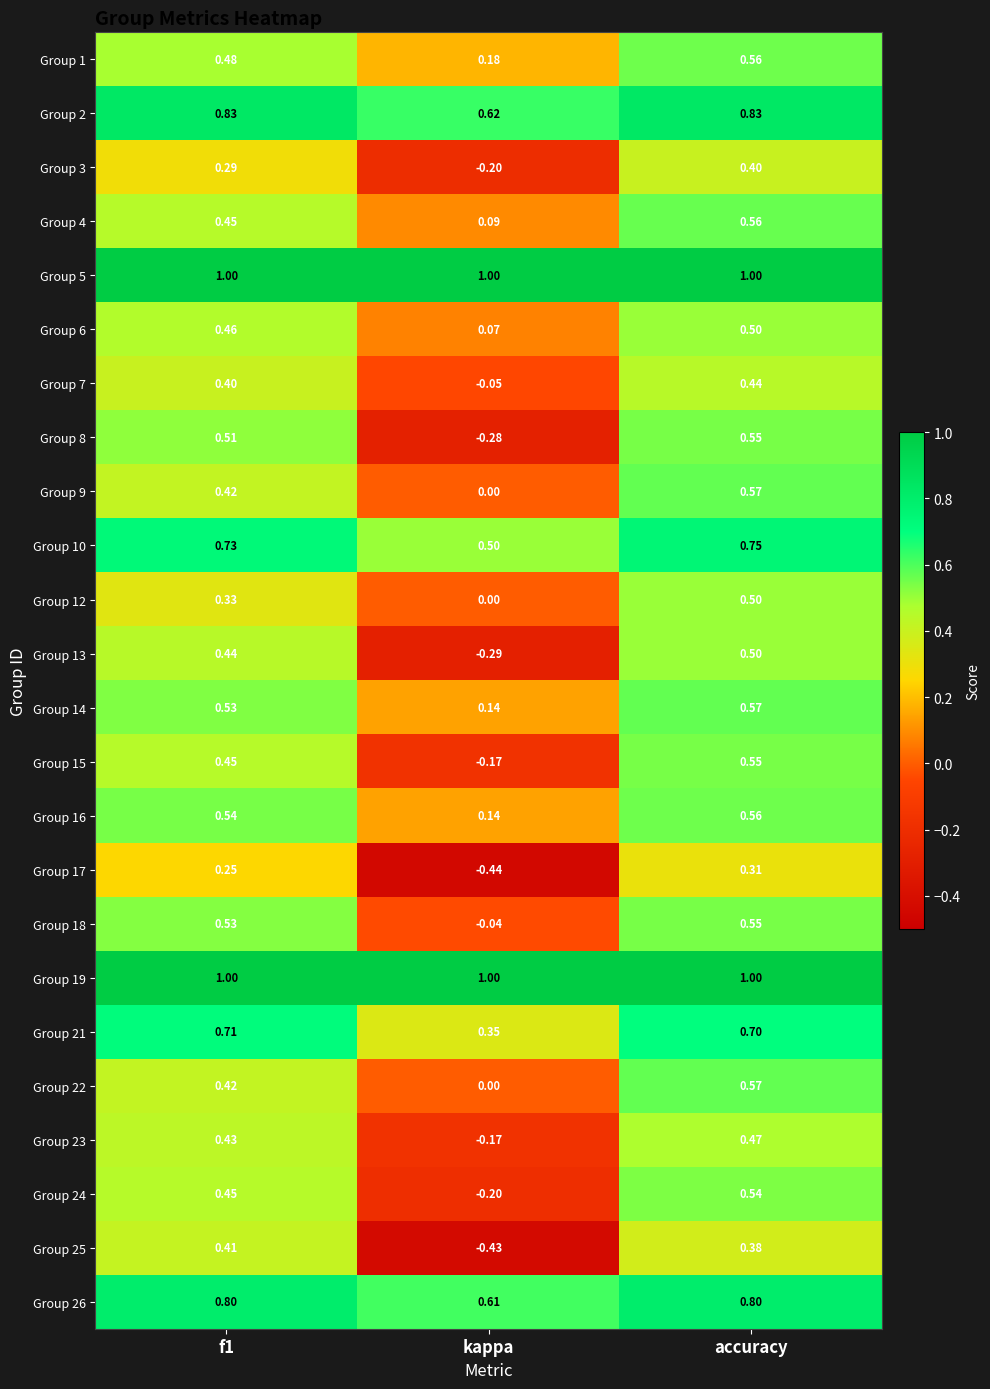

At which category does the chart reach its minimum across all series?

kappa